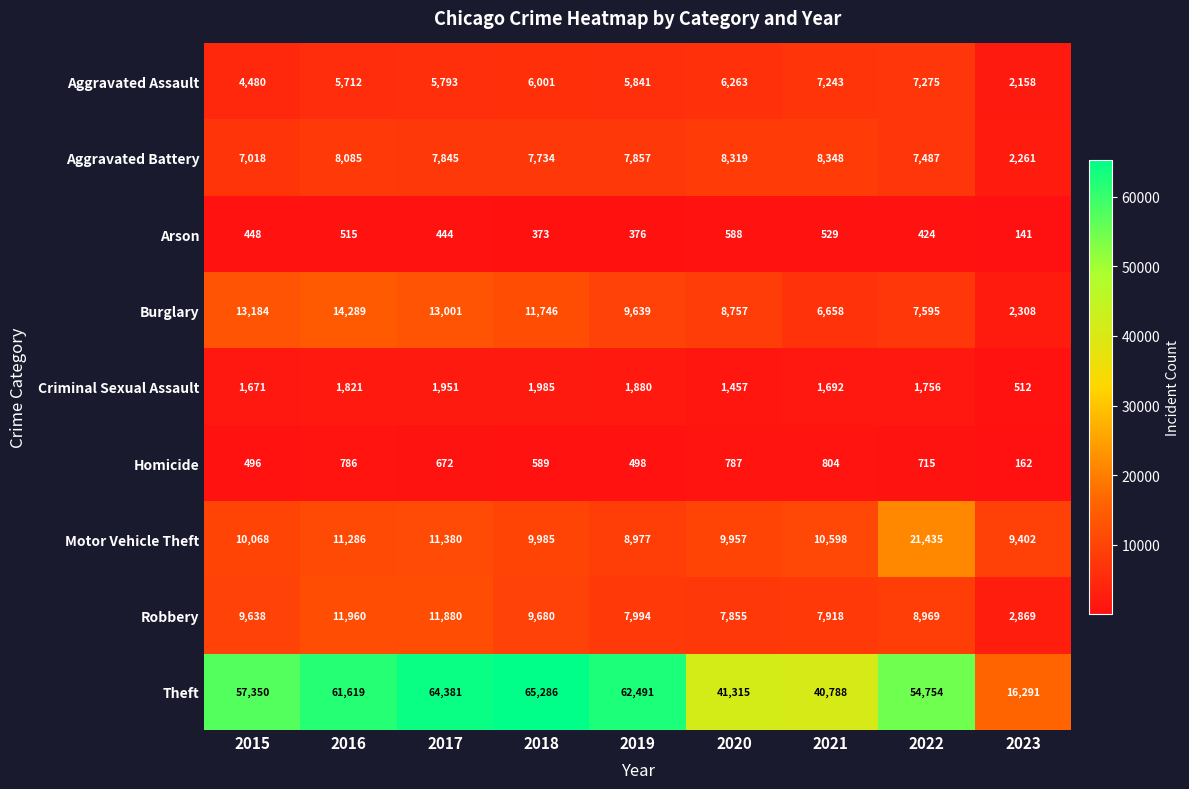

Is it true that Arson equals 588 at 2020?

True